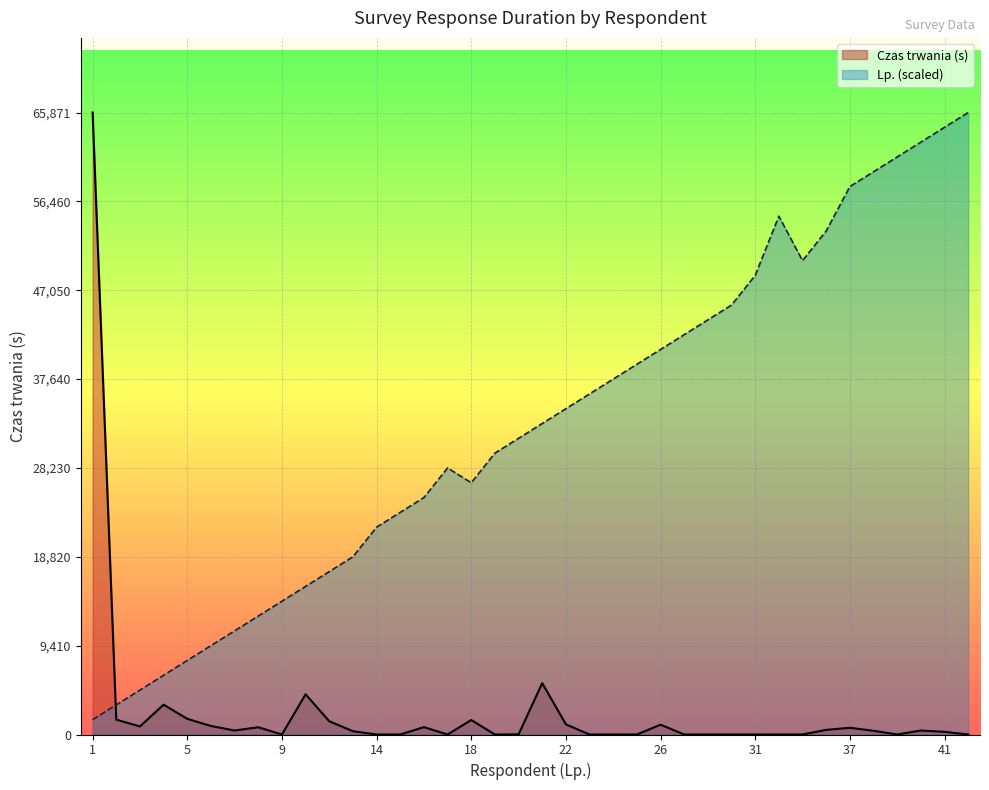

Where do Czas trwania (s) and Lp. first cross each other?

1 and 2